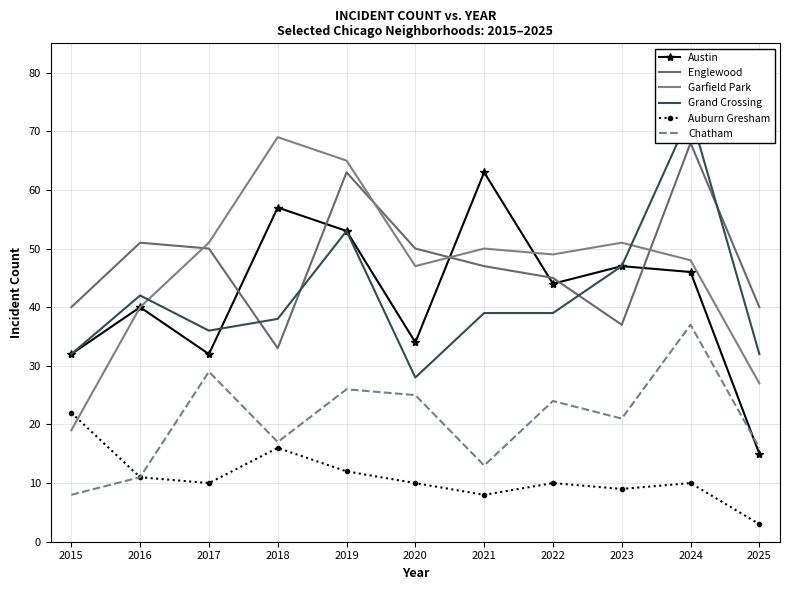

What is the average value of the Grand Crossing series?

42